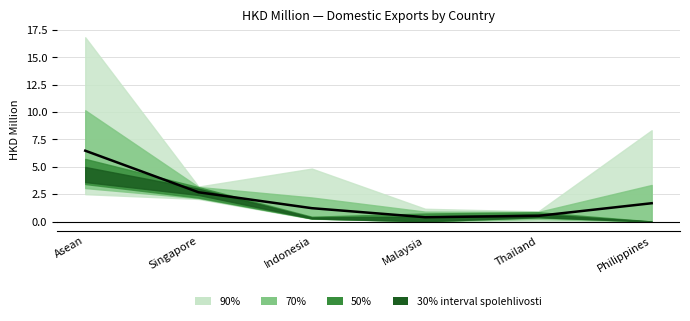

What is the ratio of the value at Thailand to the value at Indonesia?

0.4